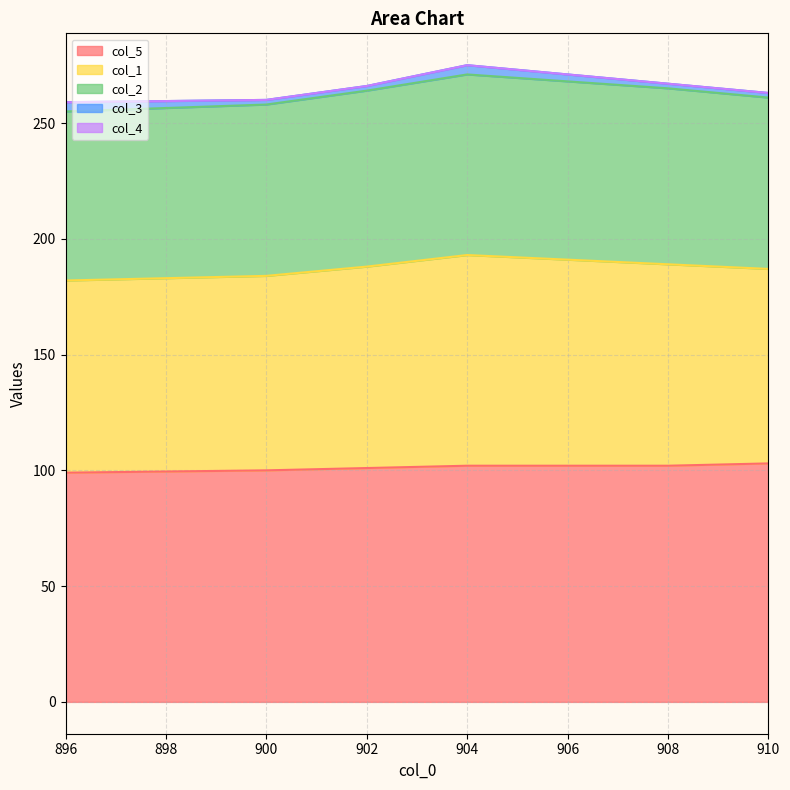

How many series are shown in this chart?

5